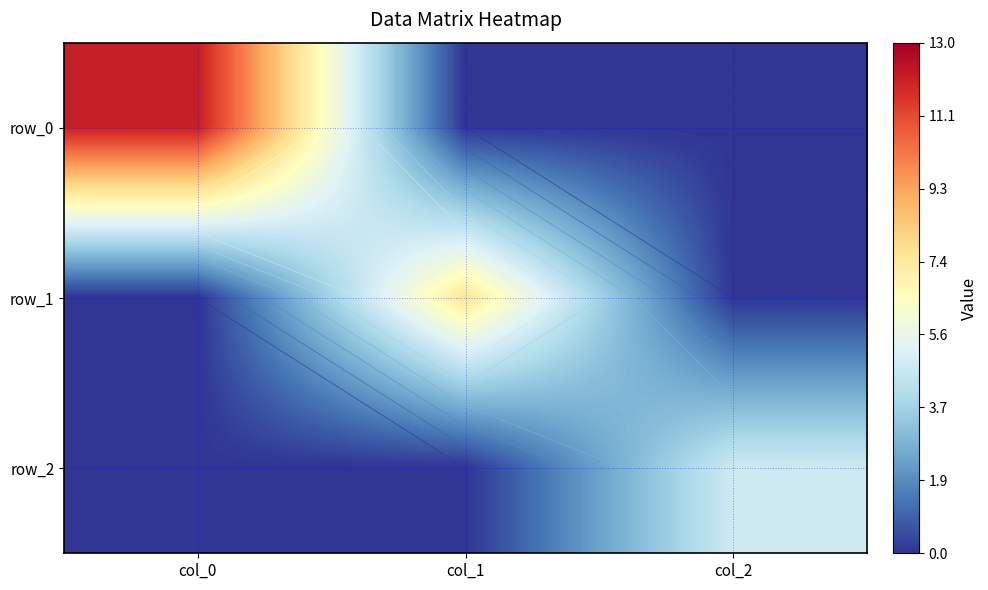

What is the average value of the row_1 series?

2.5